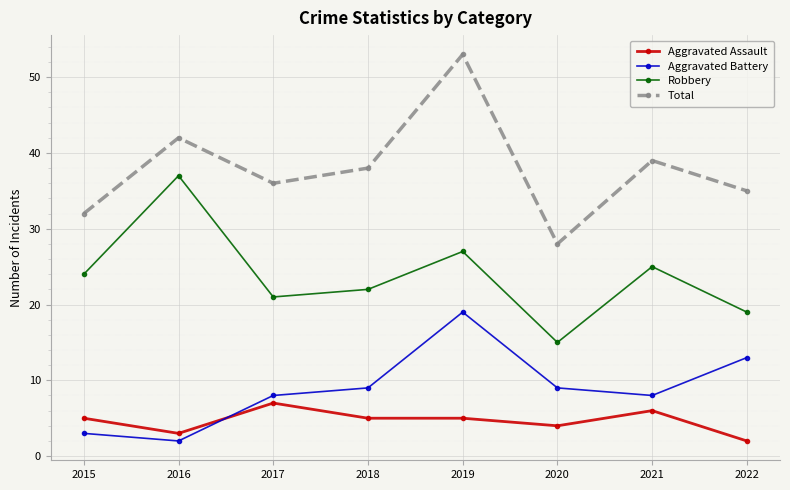

Count the Aggravated Assault values in the range 4 to 6.

5